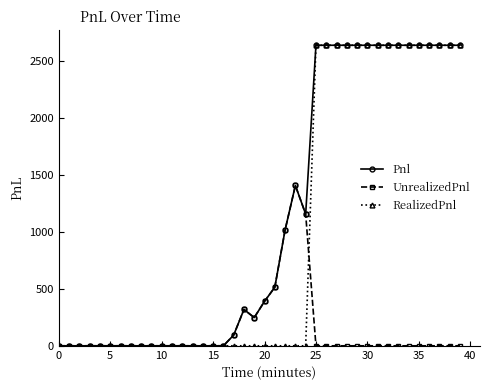

What is the maximum value shown in the chart?

2636.3